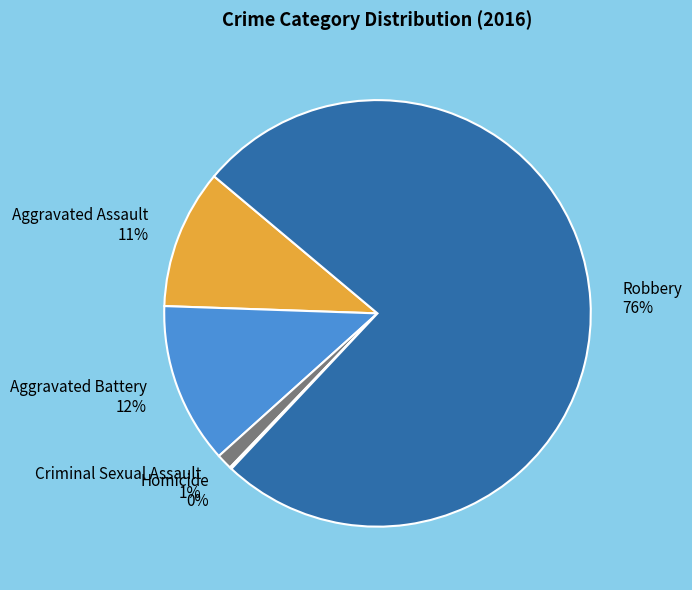

Which has a higher value, Aggravated Battery or Criminal Sexual Assault?

Aggravated Battery